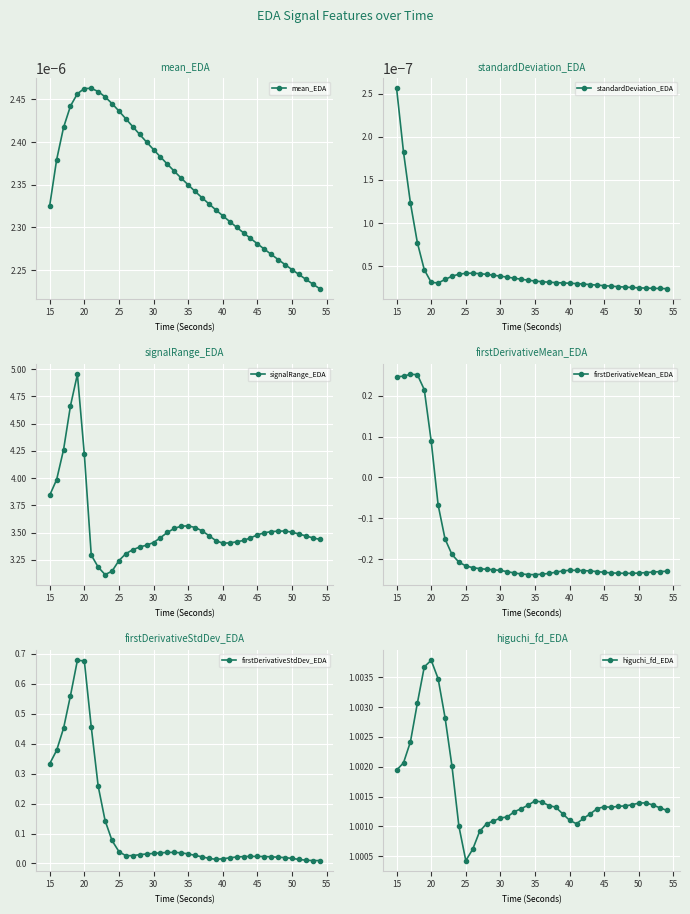

Count the mean_EDA values in the range 0 to 1.

40